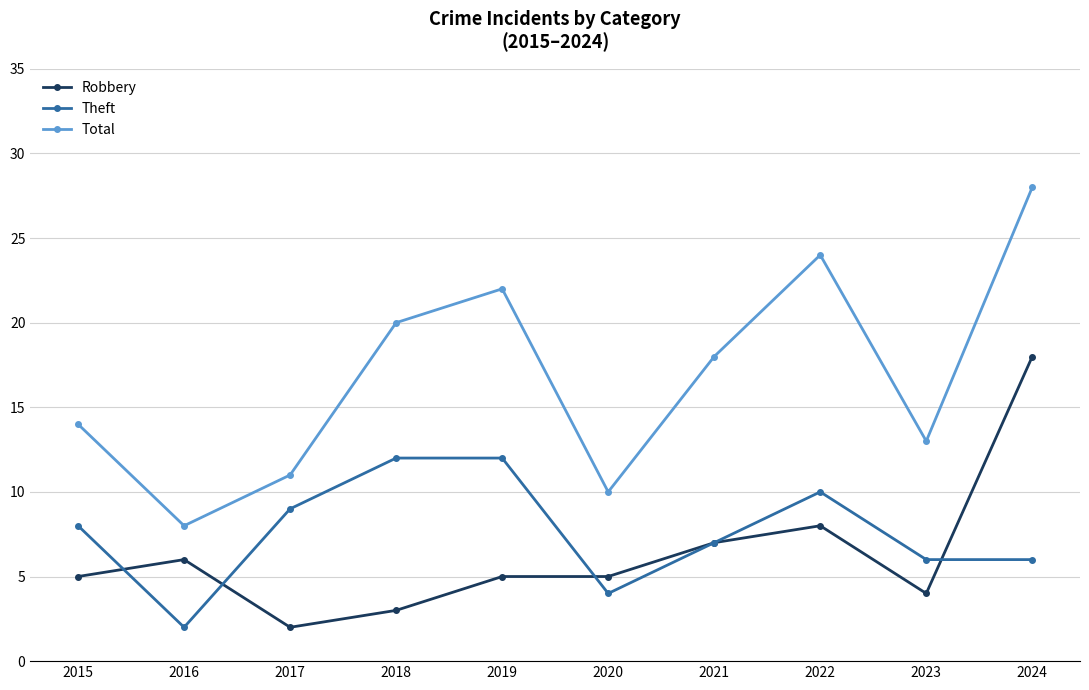

What is the value of the Robbery point at the 5th from the left?

5